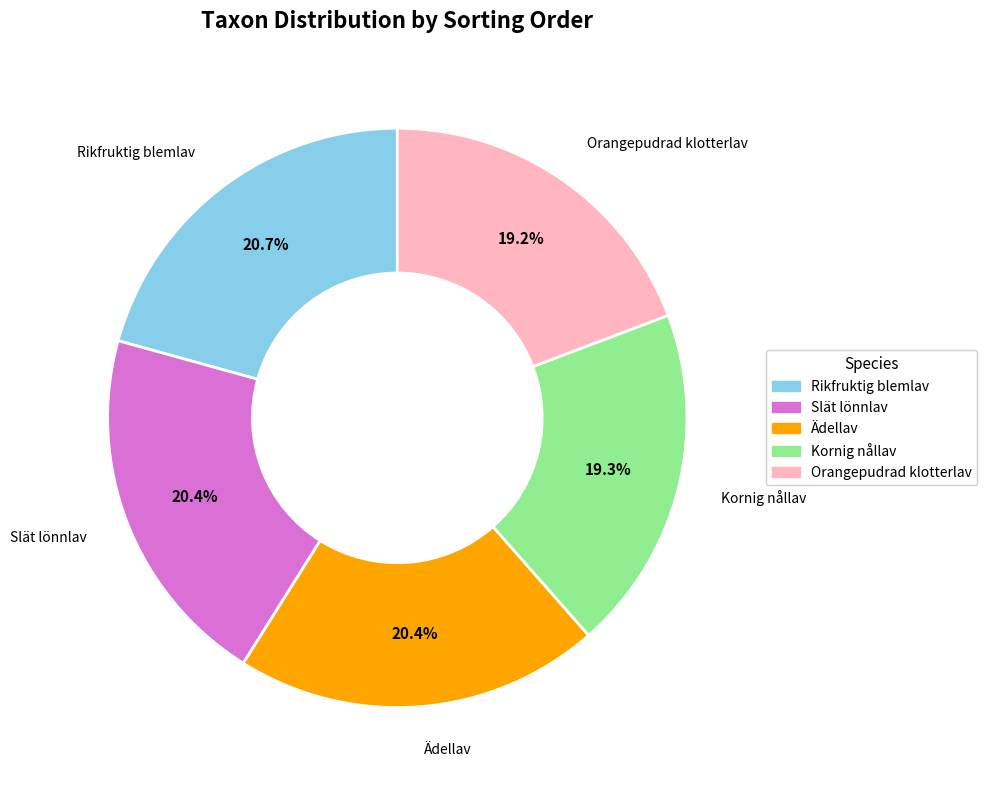

How much of the chart is everything except Ädellav?

79.6%